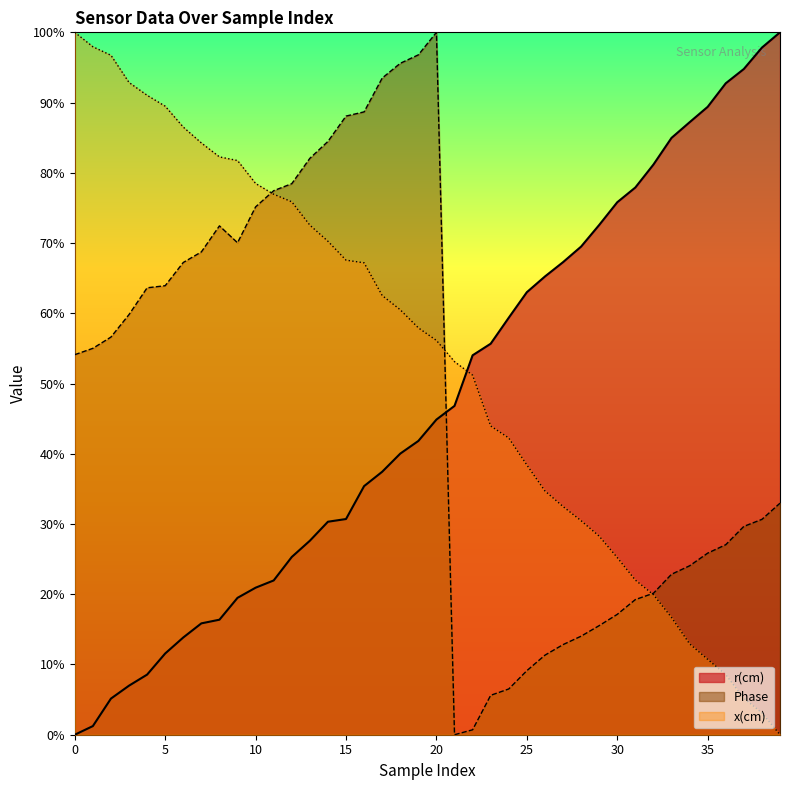

Count the number of categories in the chart.

40